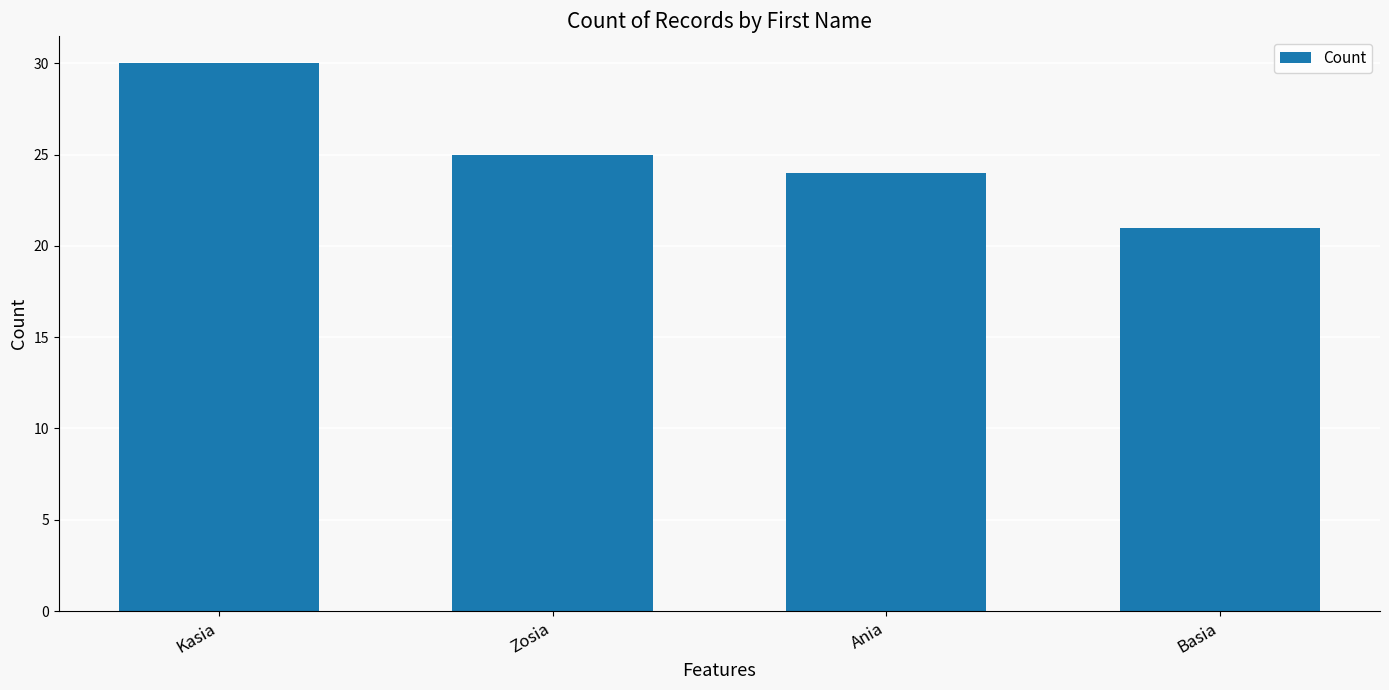

Reading right to left, transcribe all the data shown in this chart.

Basia=21	Ania=24	Zosia=25	Kasia=30